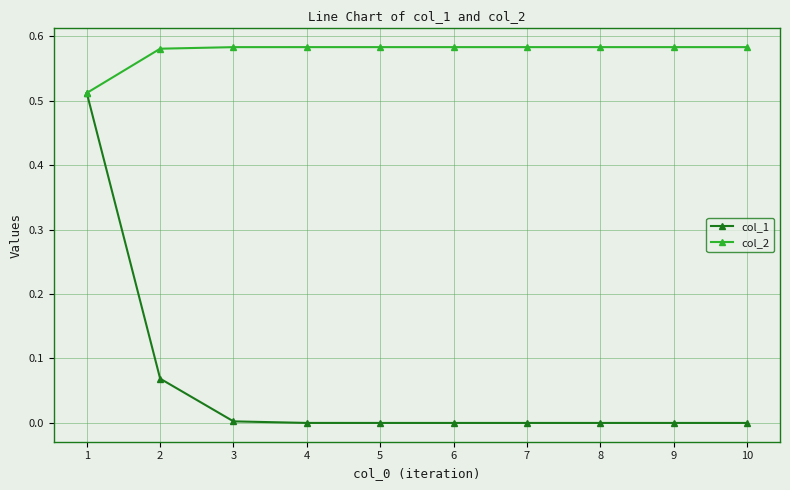

Which series has the largest range (max minus min)?

col_1